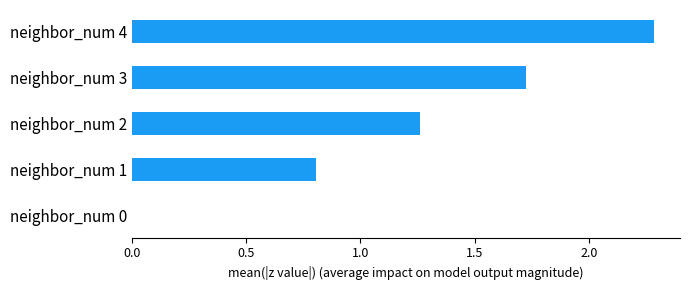

What is the sum of the values at neighbor_num 0 and neighbor_num 1?

0.8